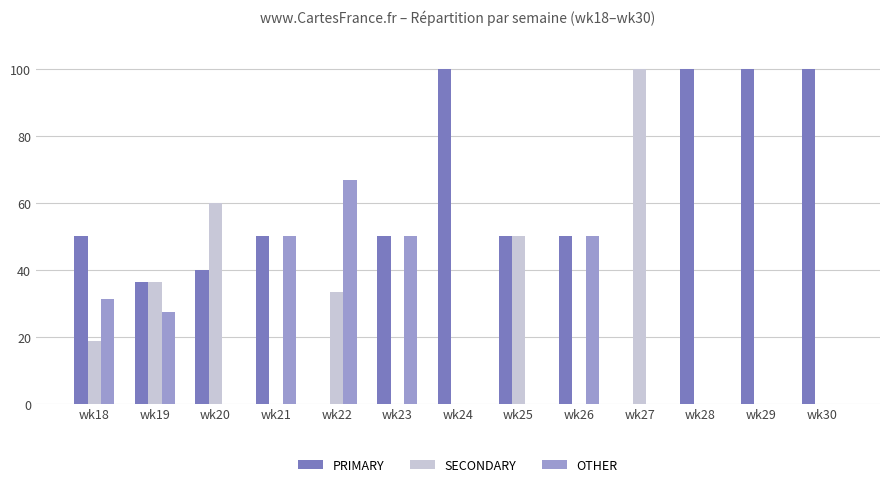

What is the sum of all OTHER values?

275.2